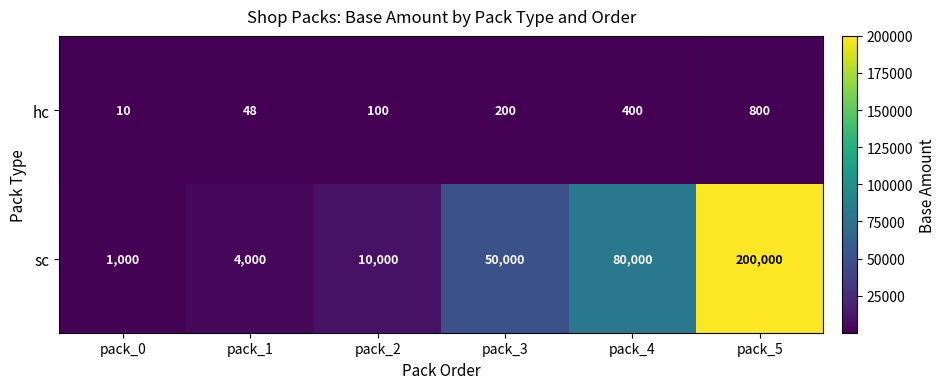

What is the minimum value shown in the chart?

10